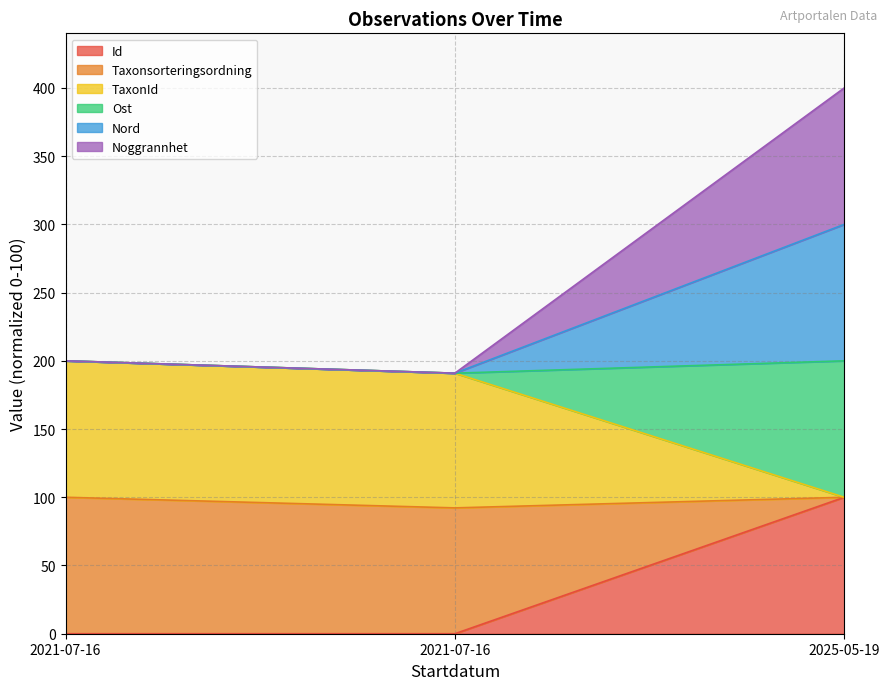

Does the chart have visible grid lines?

Yes